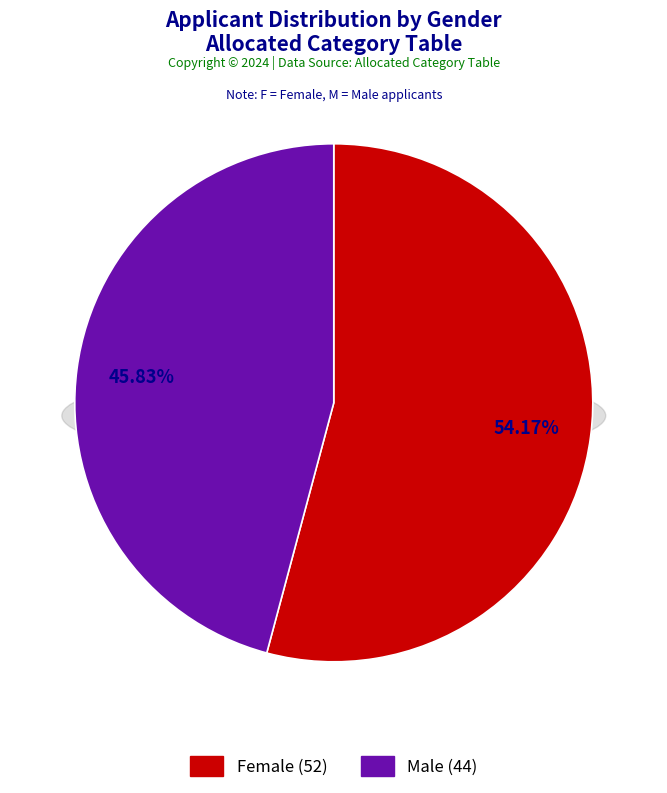

Which slice is the smallest?

M